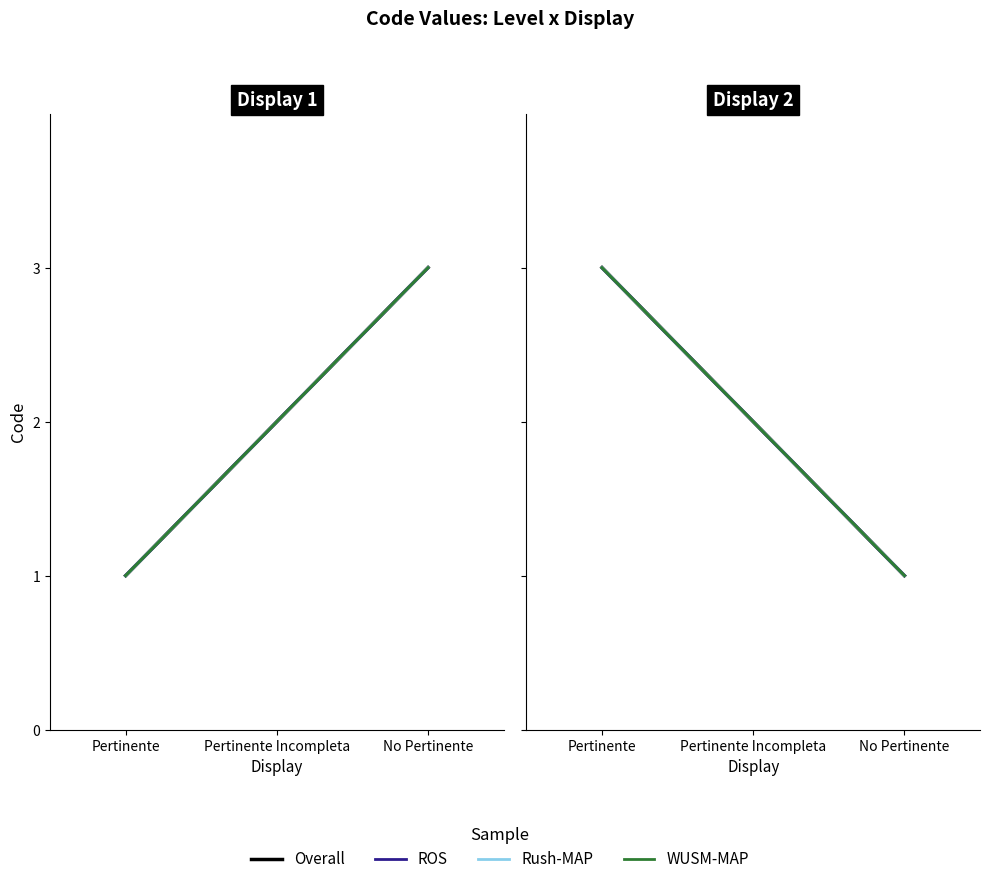

Between Pertinente and Pertinente Incompleta, which is larger?

Pertinente